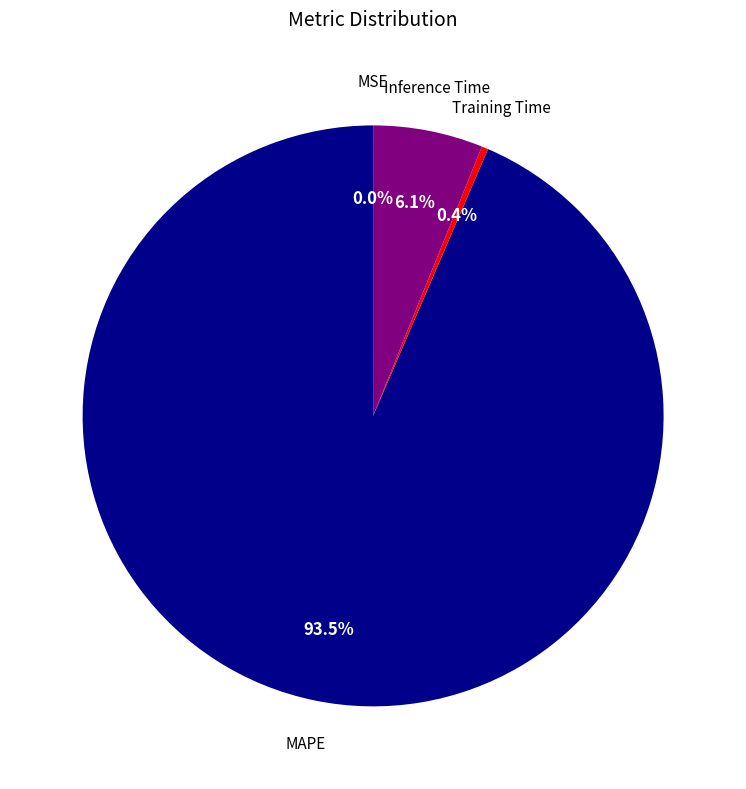

Which slice is the largest?

MAPE